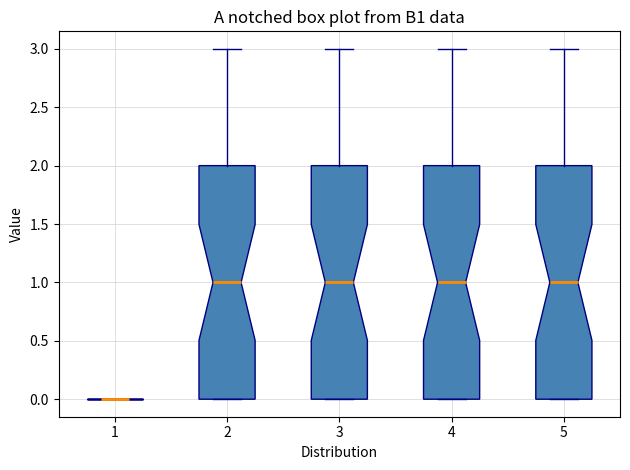

Reading left to right, transcribe this box plot: for each box, give where its median line is, the range the box spans, and where its two whiskers end, as read against the y-axis. The values are not printed on the chart, so give them approximately, as read against the axis.

1: box collapsed to a line at 0, whiskers 0 to 0
2: median 1, box 0 to 2, whiskers 0 to 3
3: median 1, box 0 to 2, whiskers 0 to 3
4: median 1, box 0 to 2, whiskers 0 to 3
5: median 1, box 0 to 2, whiskers 0 to 3